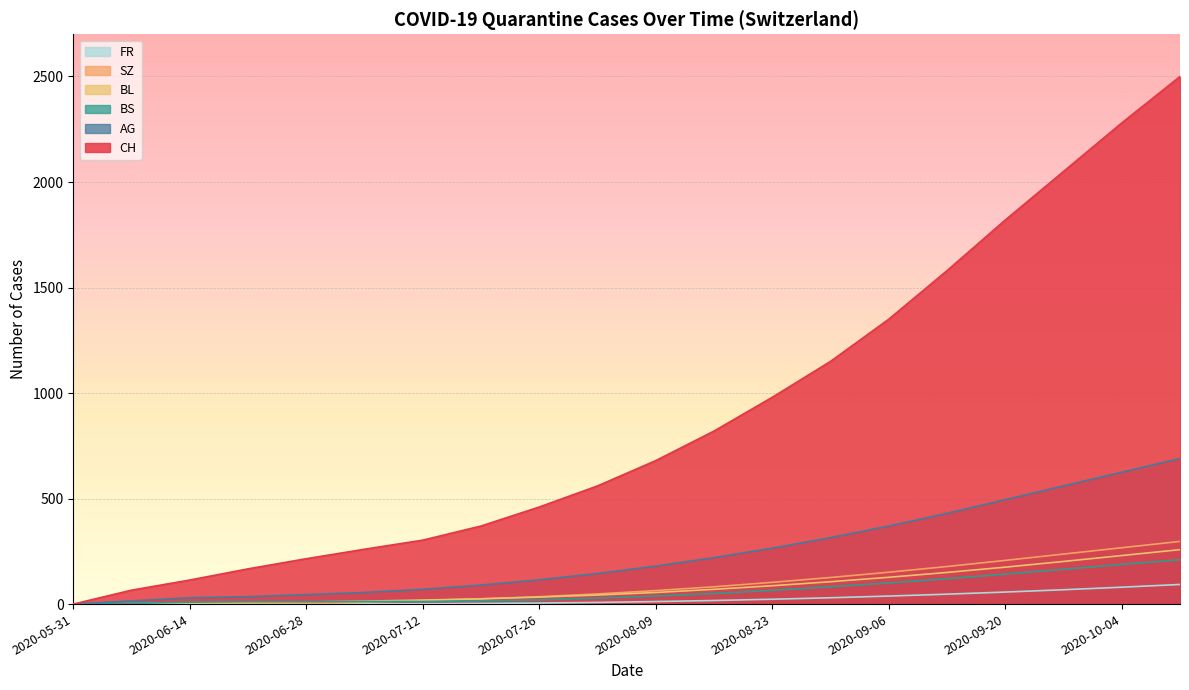

How many data points in AG are less than 180?

10